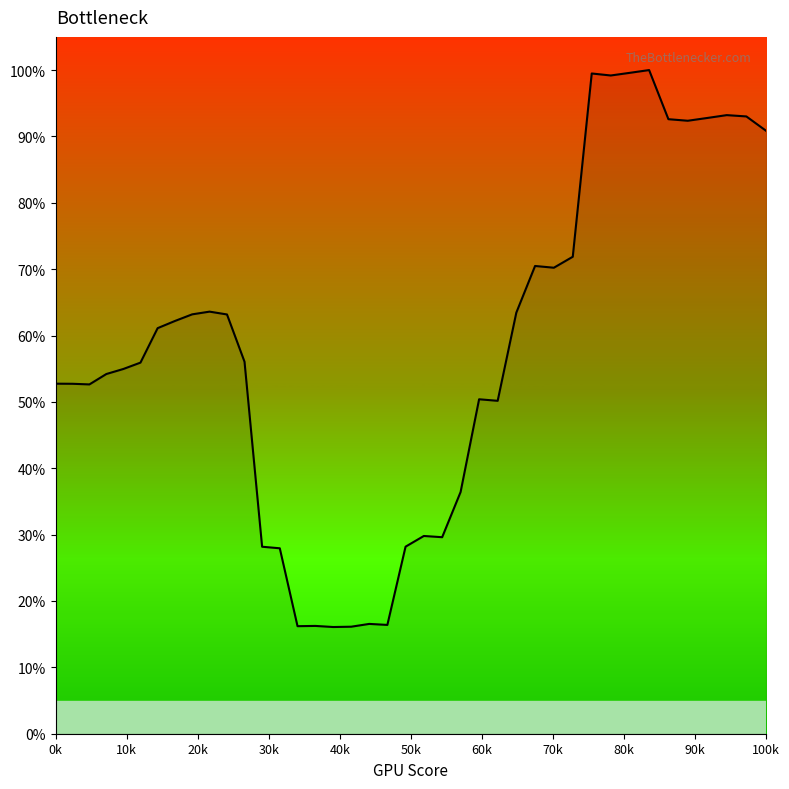

Is this an area chart (filled region under the line)?

No